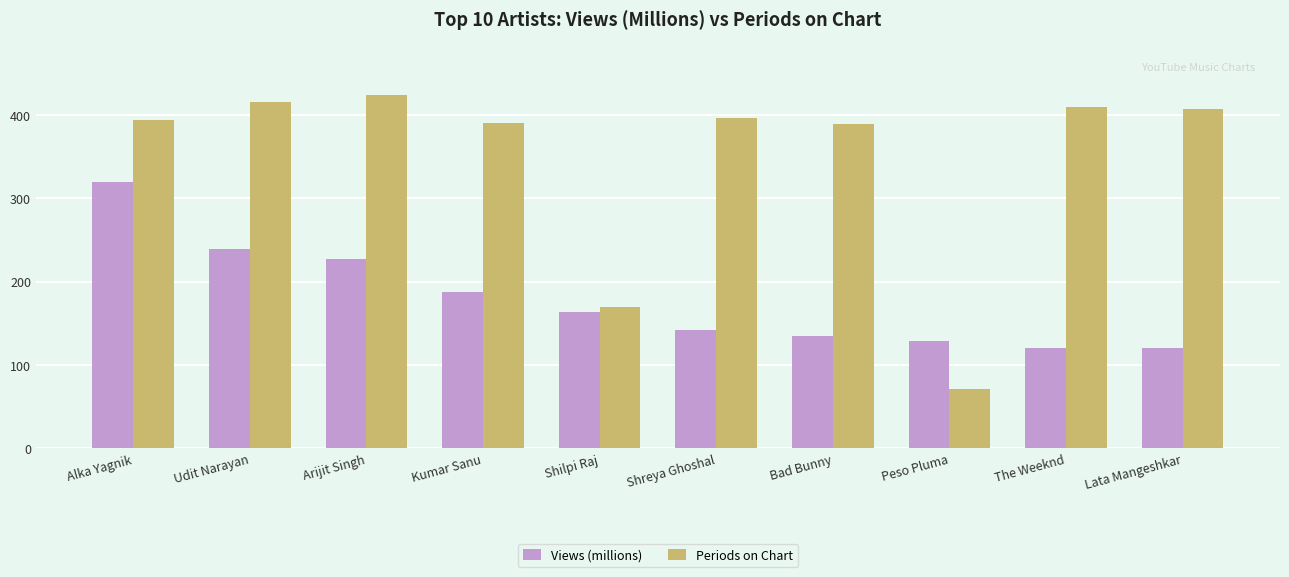

How many values in the Periods on Chart series are below 396?

5